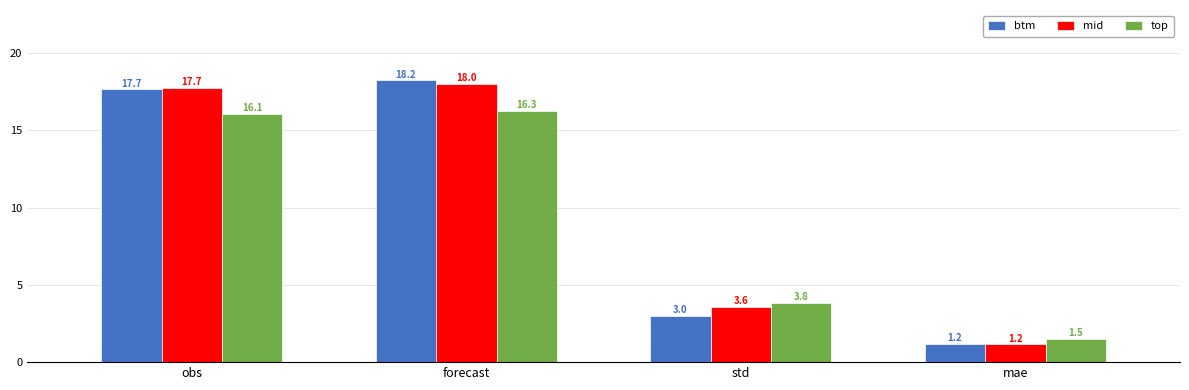

Which series has the largest total across all categories?

mid